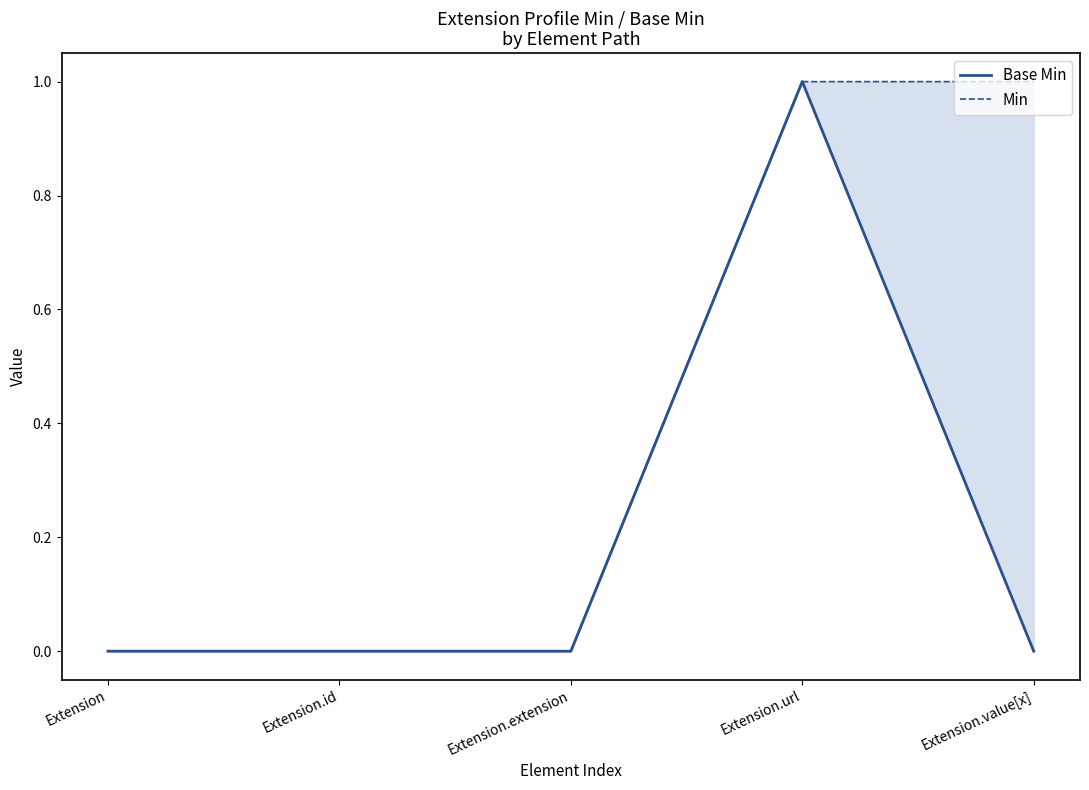

Where is Base Min nearest to the value 0?

Extension